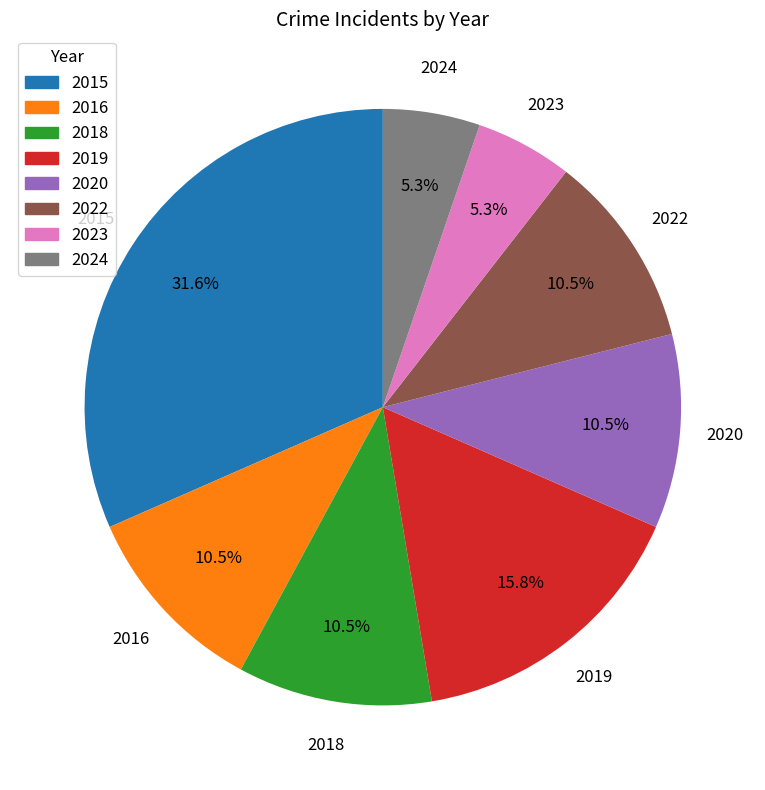

To the nearest percent, what is the difference between the largest and smallest slice percentages?

26%